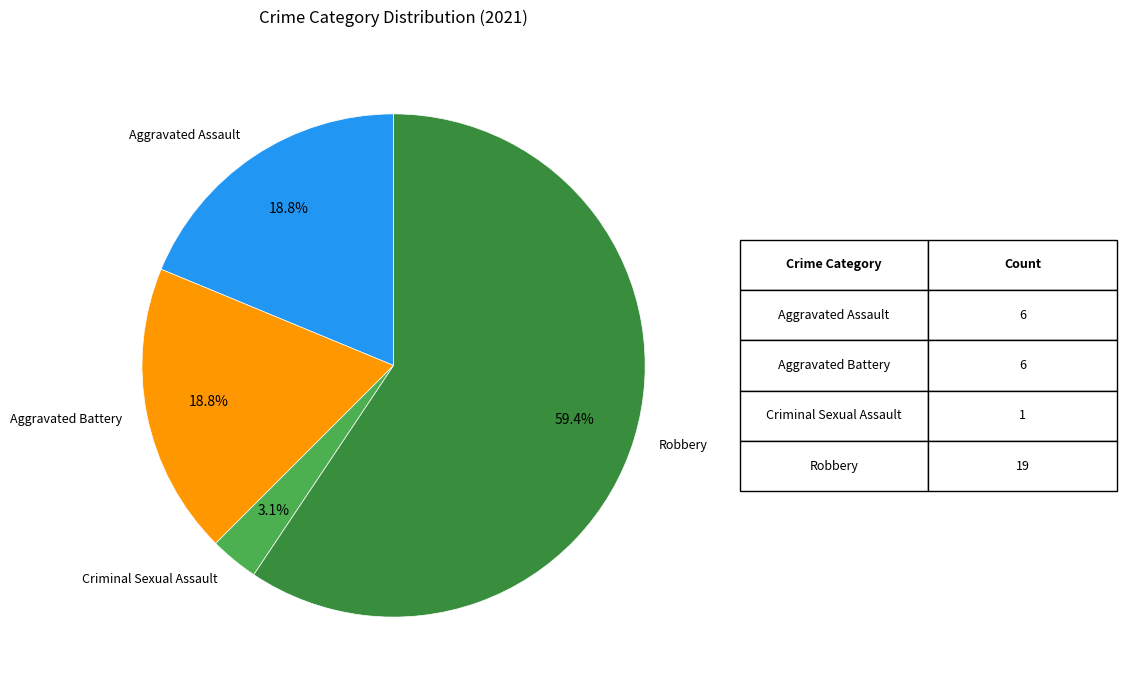

What is the smallest slice in the pie chart?

Criminal Sexual Assault